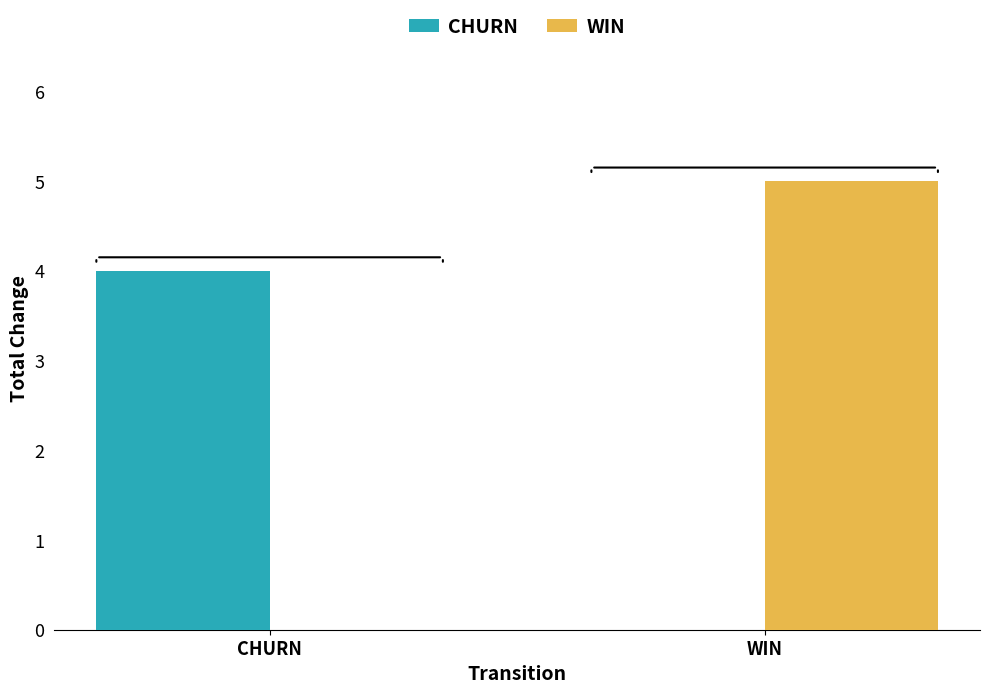

What is the maximum value shown in the chart?

5